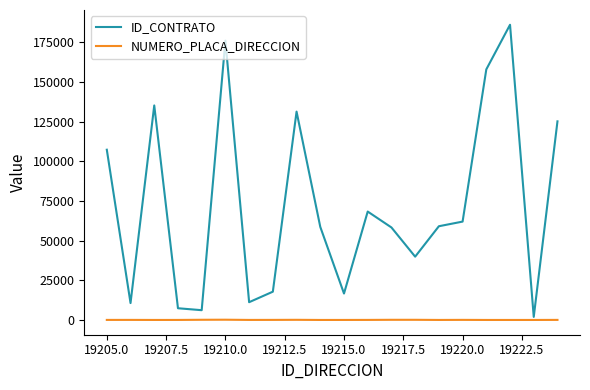

What is the sum of all NUMERO_PLACA_DIRECCION values?

872